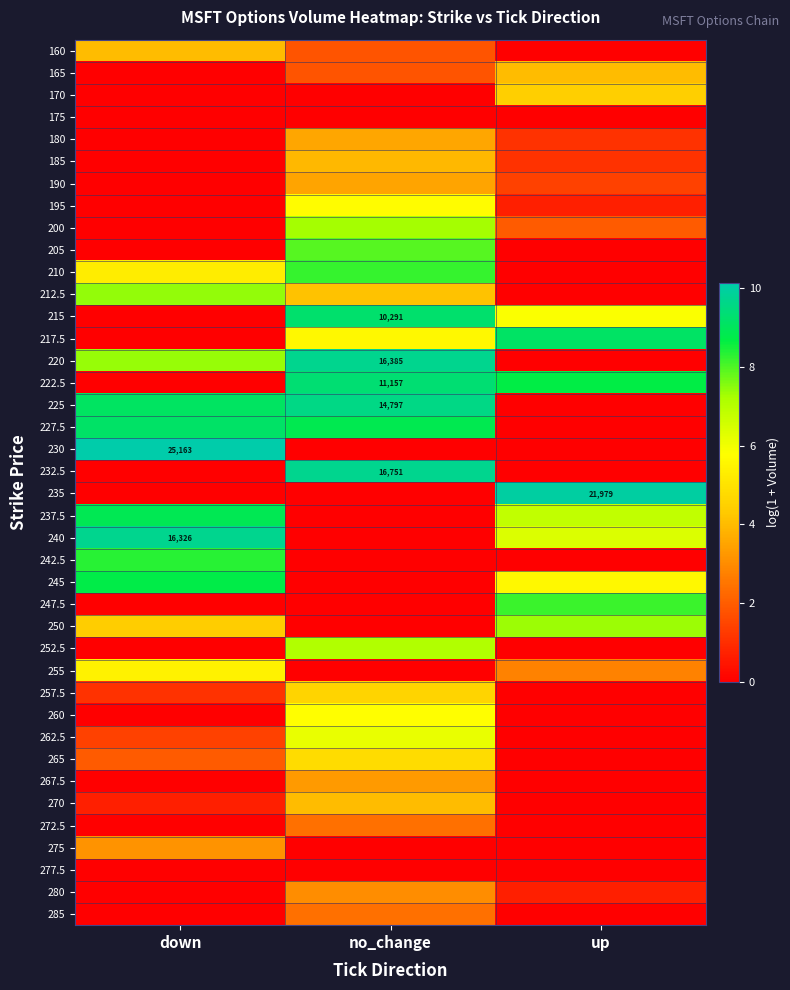

Is the value of 240 at down greater than the value of 225 at no_change?

Yes